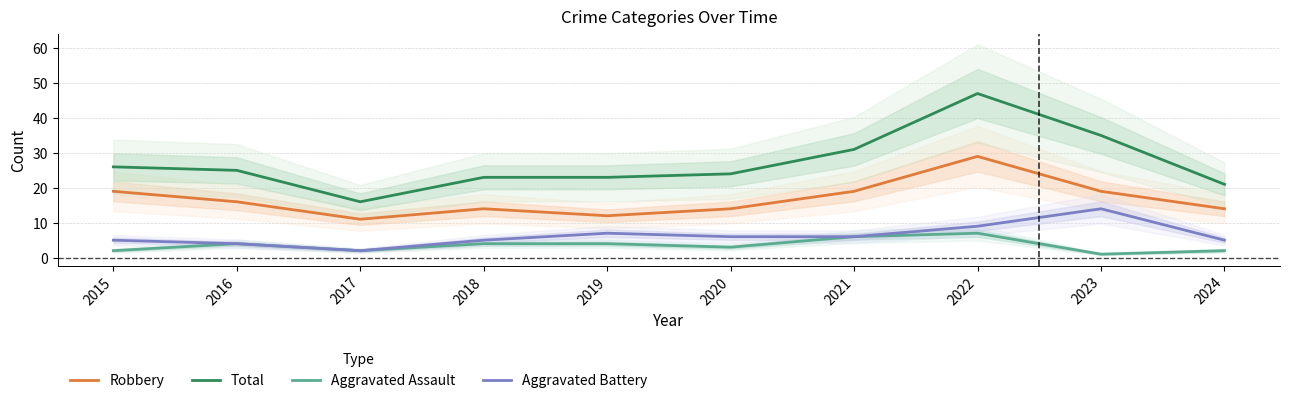

What is the approximate value of Robbery at 2015, to the nearest 5?

20